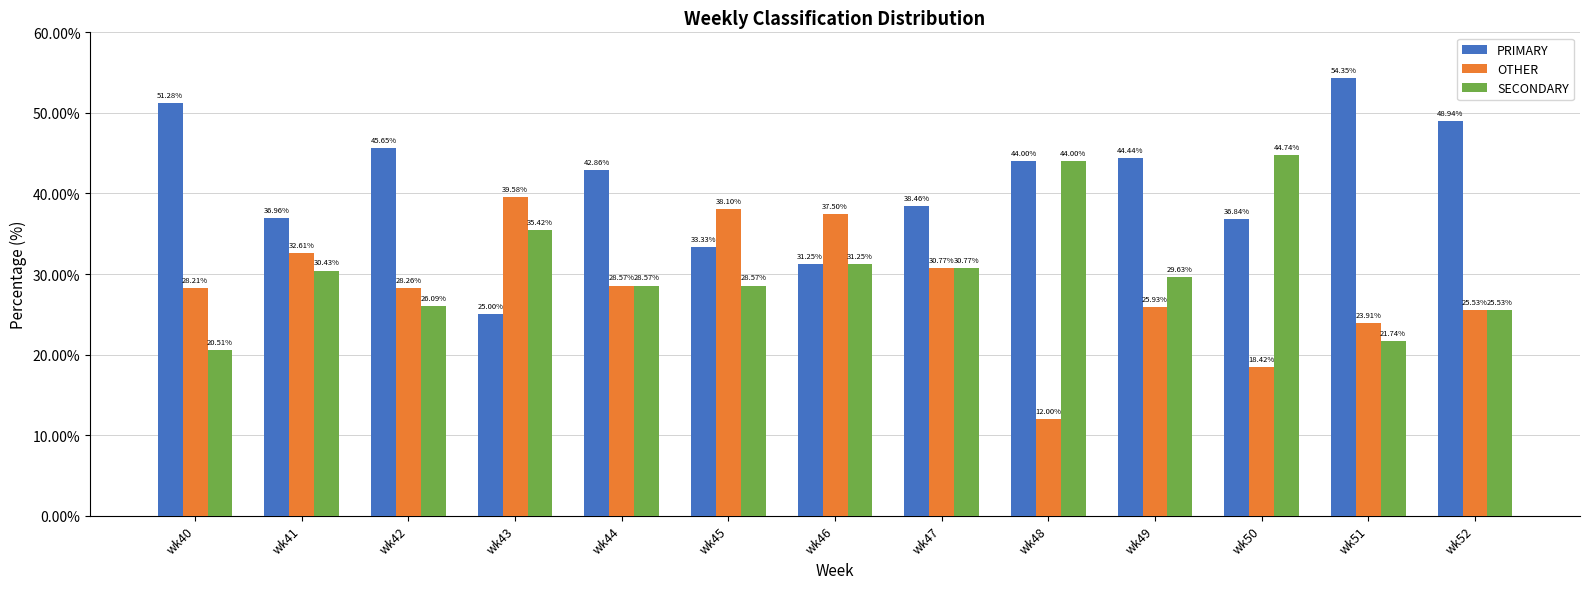

What is the difference between the second highest and minimum values in the PRIMARY series?

26.3